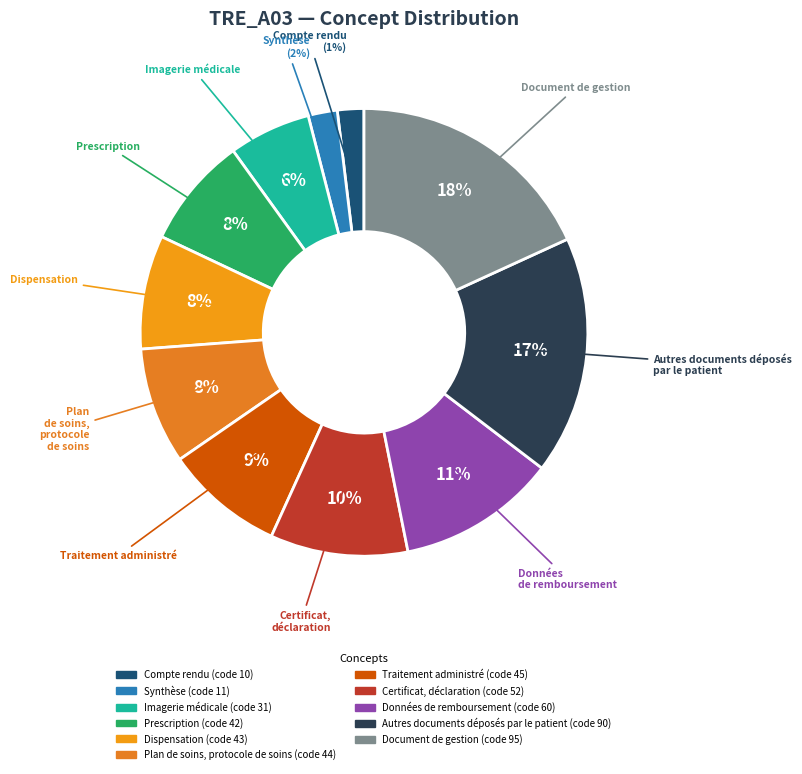

Which slice is the largest?

Document de gestion